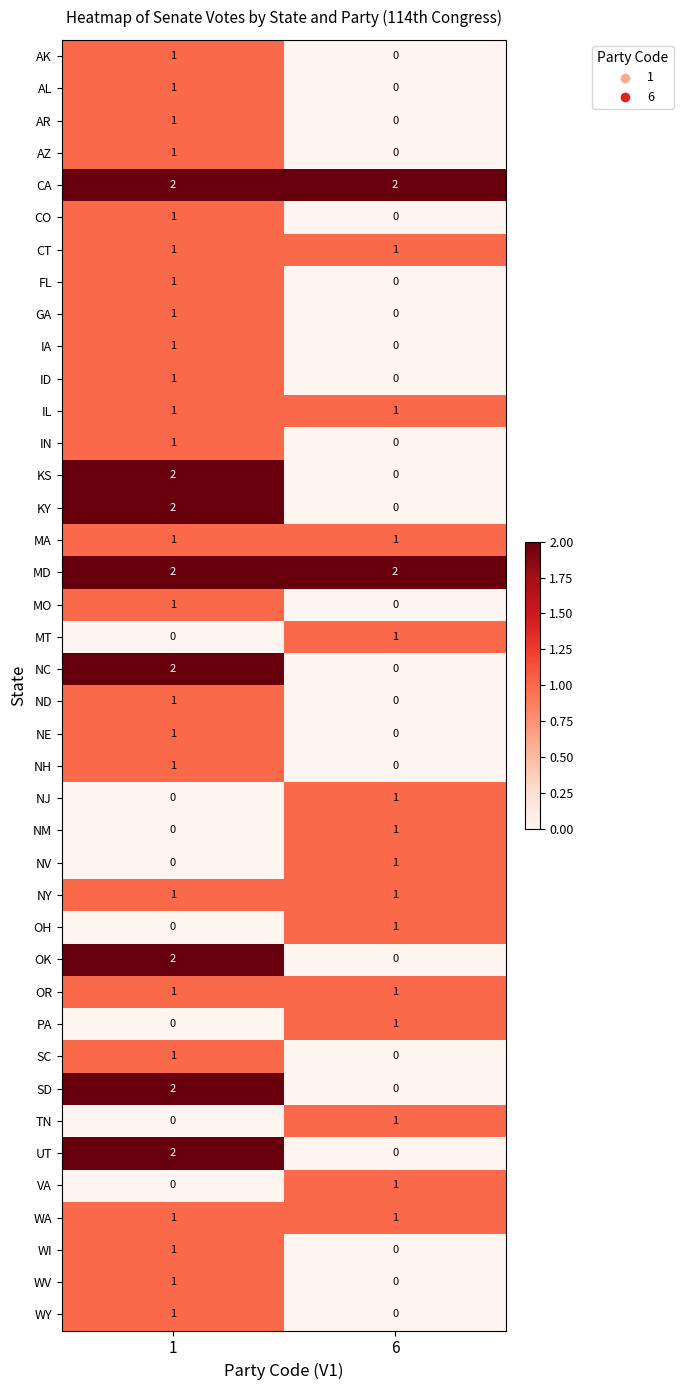

The value of AR at 1 is 1. True or false?

True